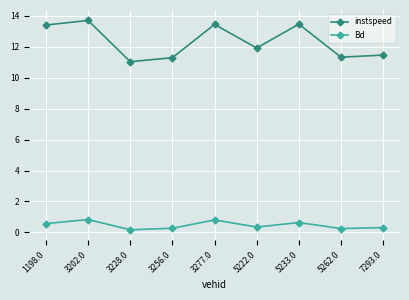

What is the value of the Bd point at the 3rd from the left?

0.2